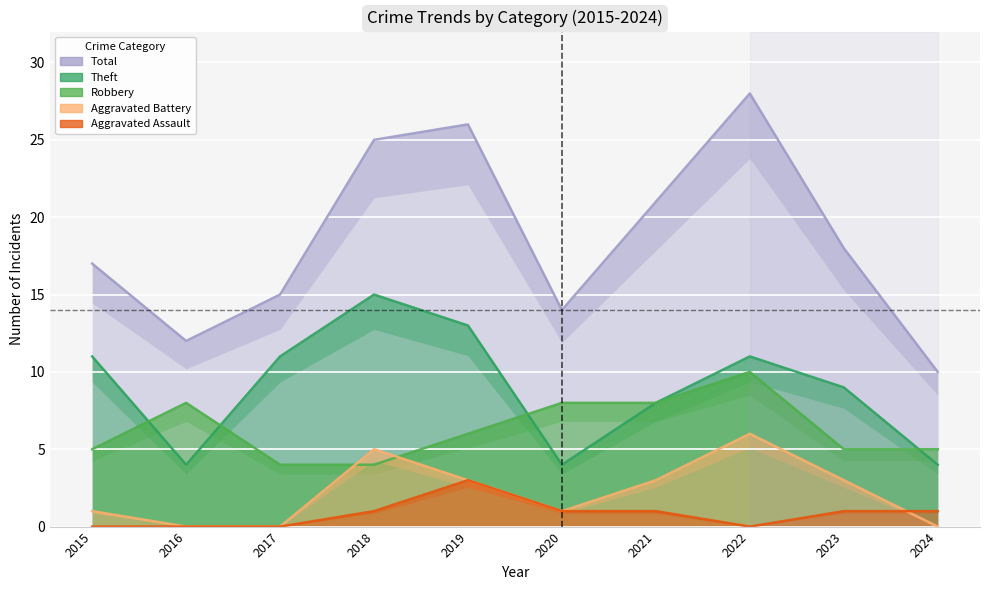

What is the highest value of the Robbery series?

10